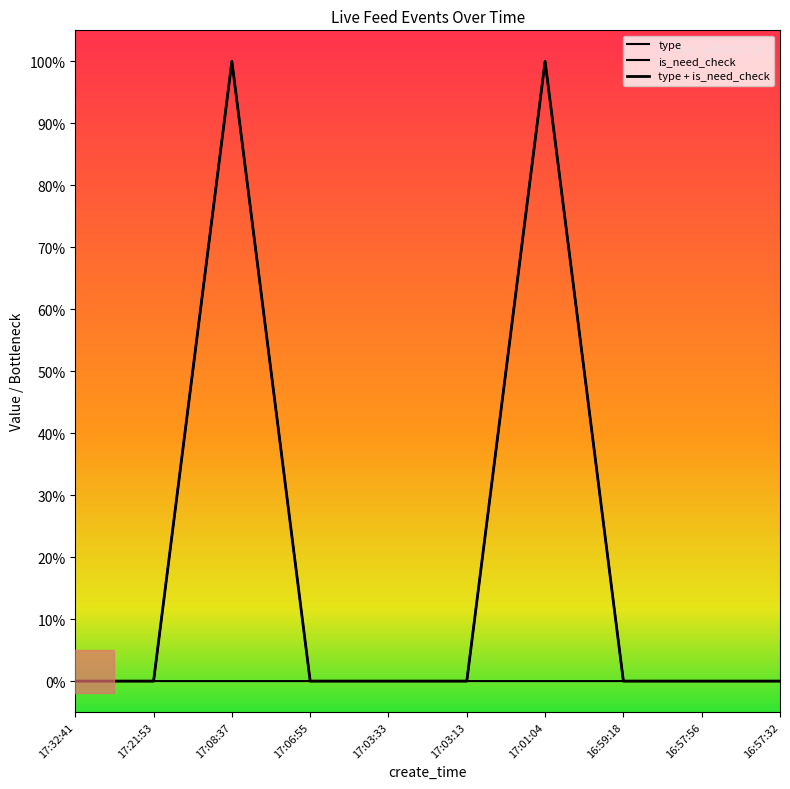

True or false: type and is_need_check cross at least once.

False